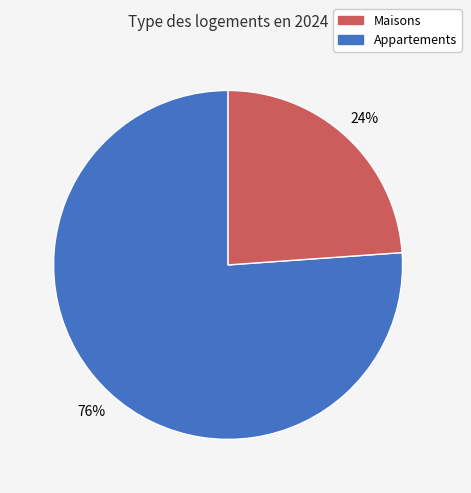

To the nearest percent, what is the average slice percentage?

50%